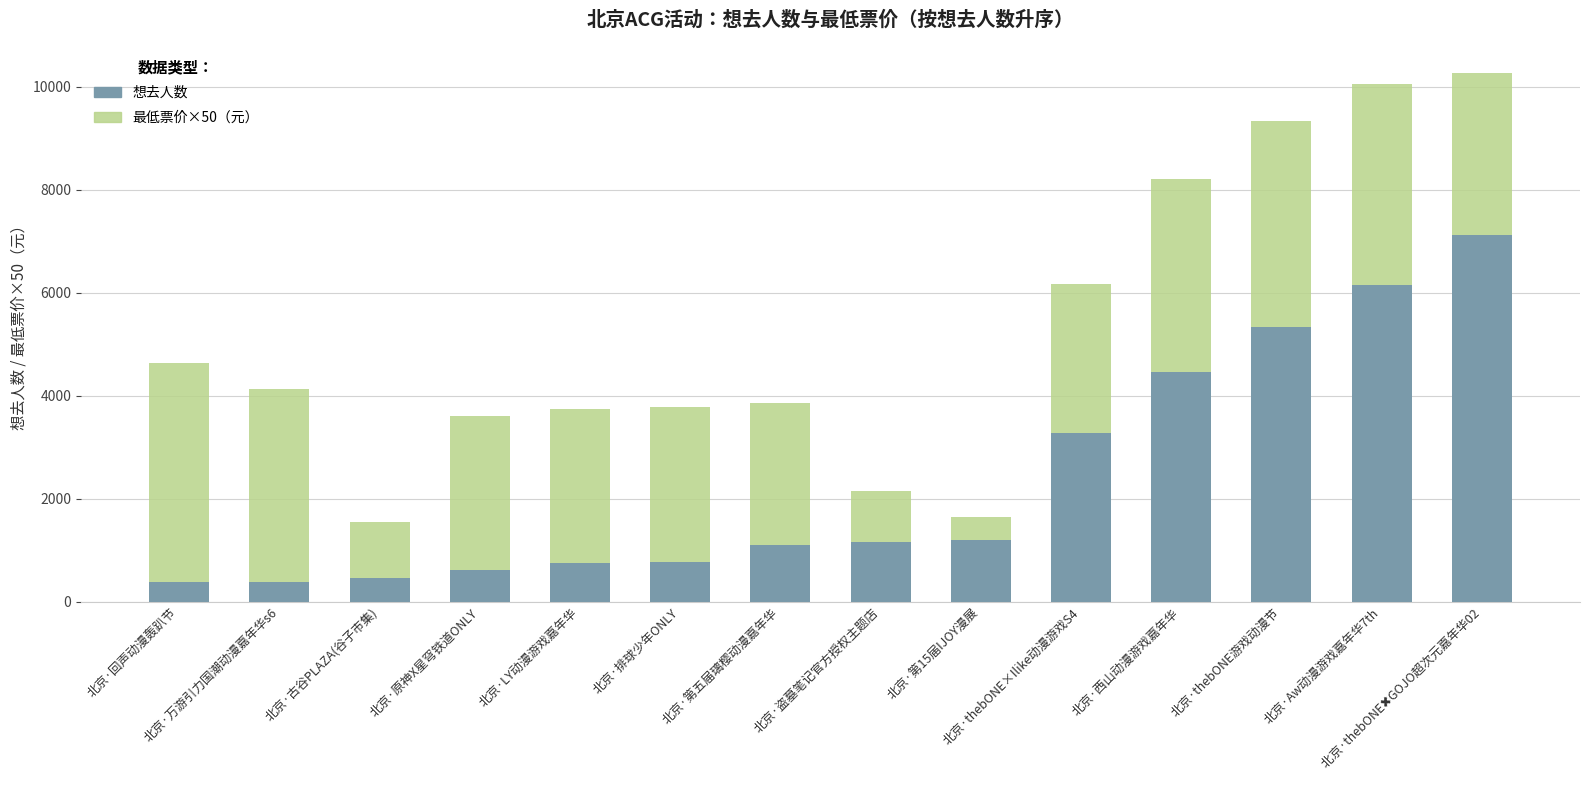

Does the chart contain any negative values?

No